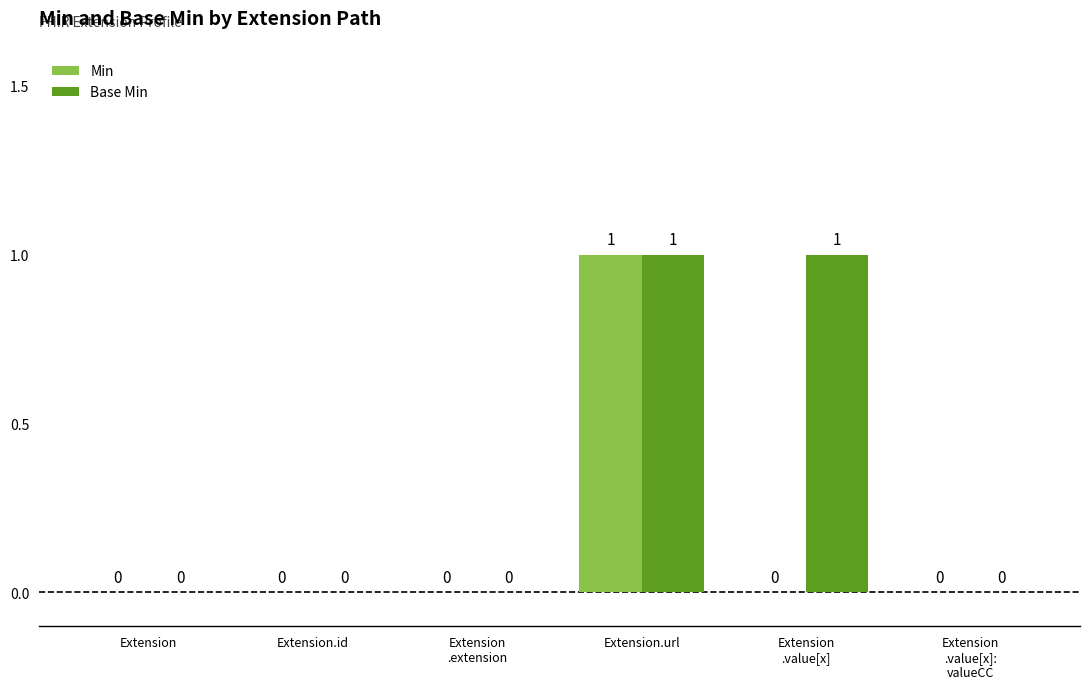

Is it true that Min equals 0 at Extension
.value[x]:
valueCC?

True